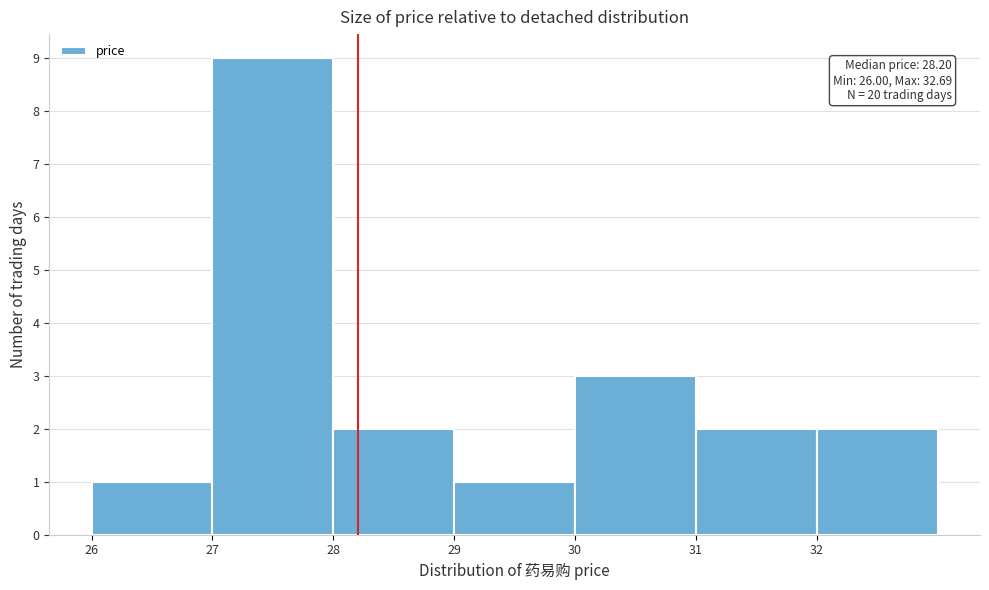

Over which range of the x-axis is the bar tallest?

27 to 28